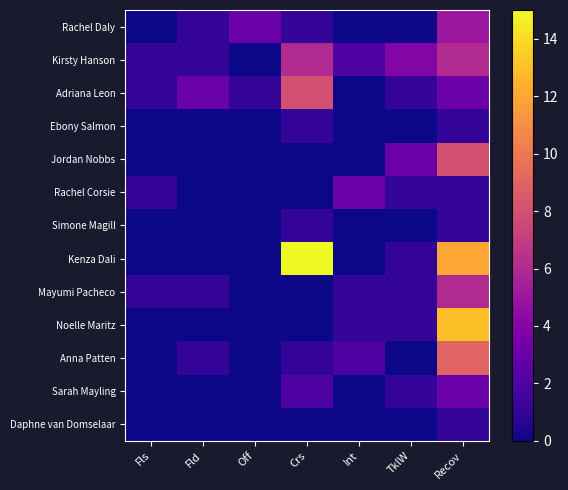

At which category is the sum across all series the highest?

Recov